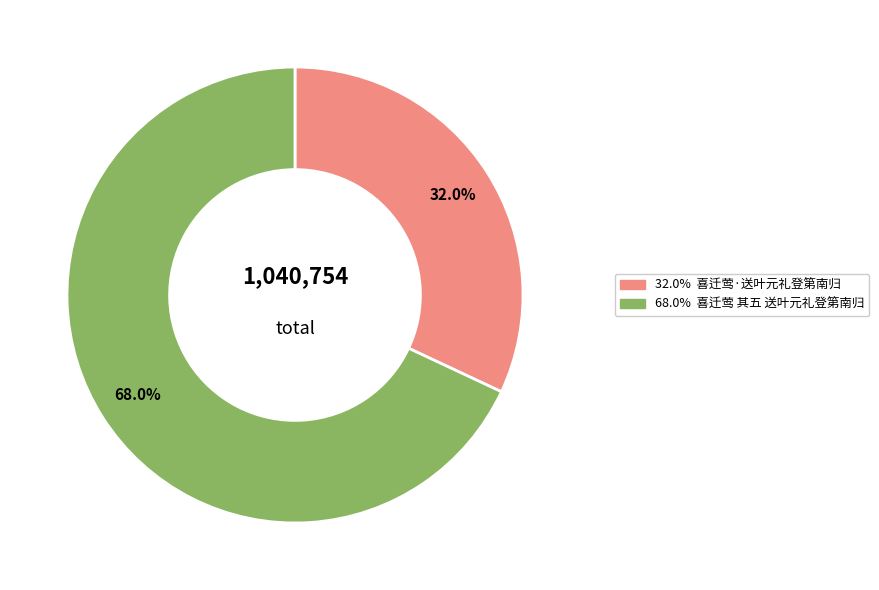

To the nearest percent, what is the difference between the largest and smallest slice percentages?

36%